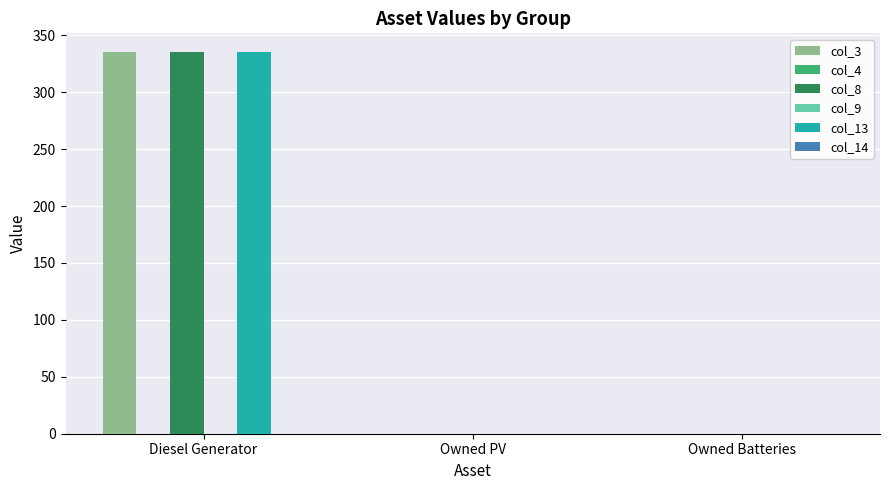

Reading left to right, transcribe all the data shown in this chart.

col_3: Diesel Generator=335	Owned PV=0	Owned Batteries=0
col_4: Diesel Generator=0	Owned PV=0	Owned Batteries=0
col_8: Diesel Generator=335	Owned PV=0	Owned Batteries=0
col_9: Diesel Generator=0	Owned PV=0	Owned Batteries=0
col_13: Diesel Generator=335	Owned PV=0	Owned Batteries=0
col_14: Diesel Generator=0	Owned PV=0	Owned Batteries=0